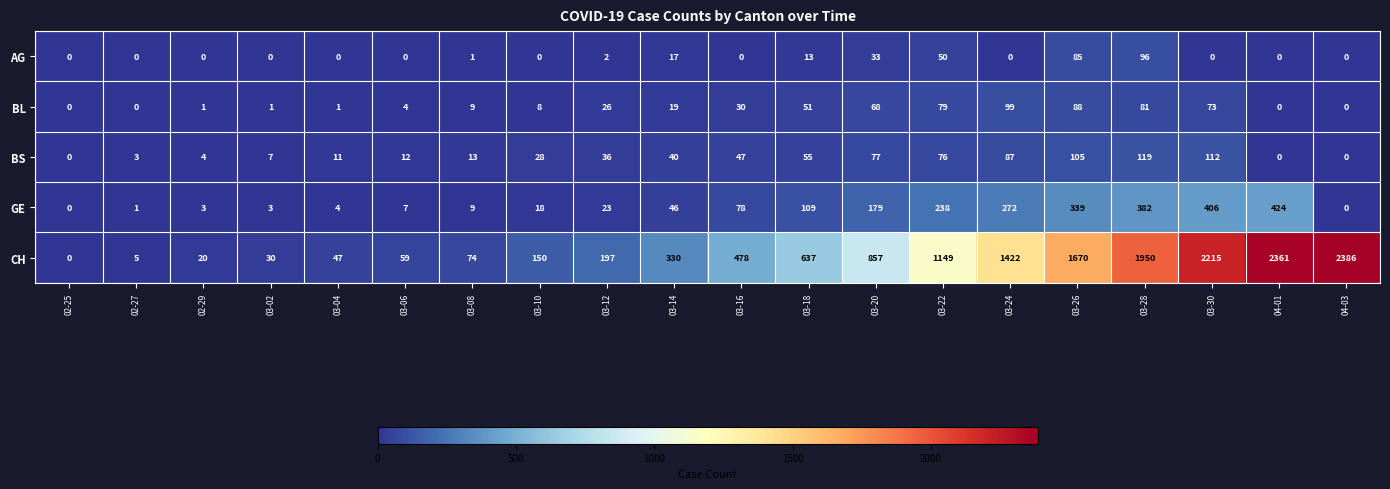

Which series has the widest spread of values?

CH